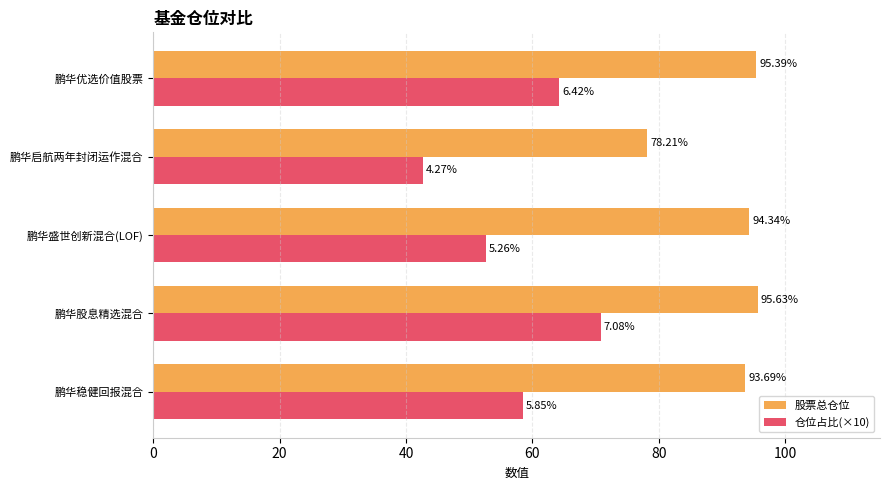

Which series has the widest spread of values?

仓位占比(×10)